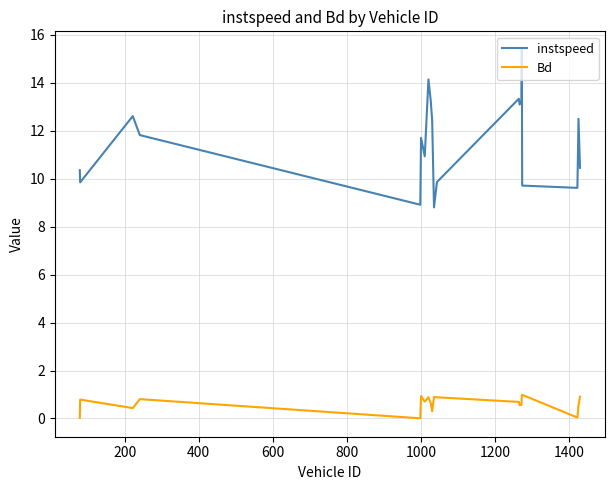

At how many categories does at least one series exceed 13?

6